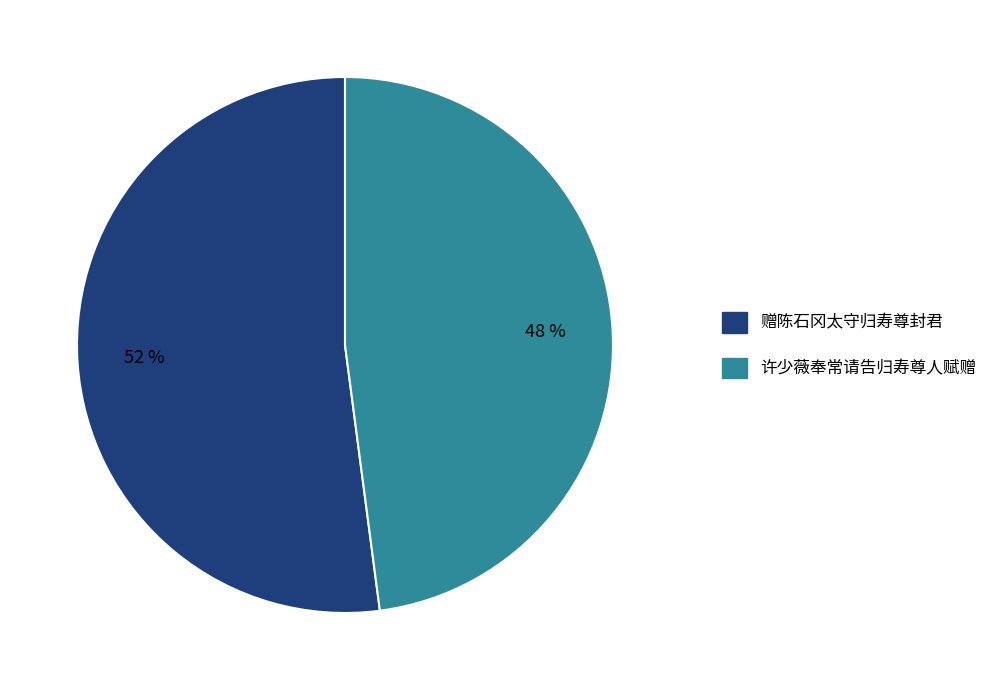

How many segments does this pie chart have?

2